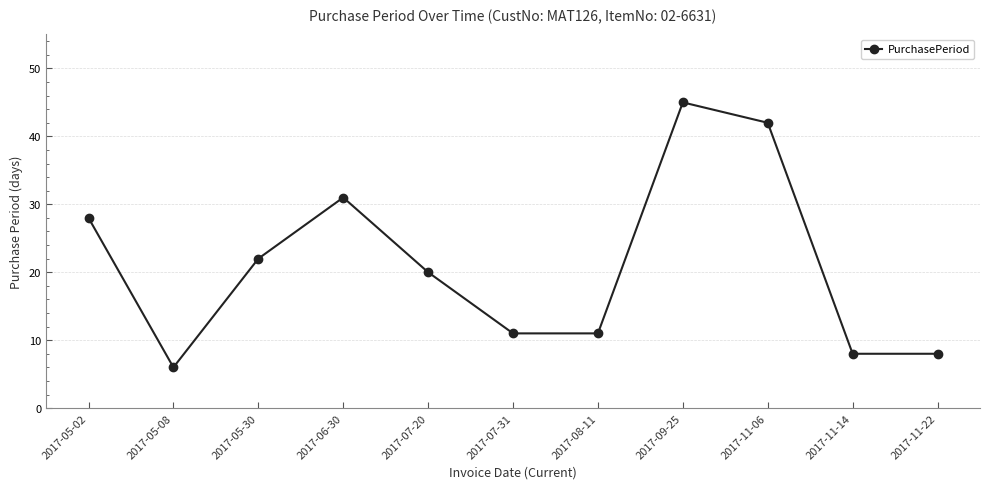

The chart shows a value of 42 at 2017-11-06. True or false?

True